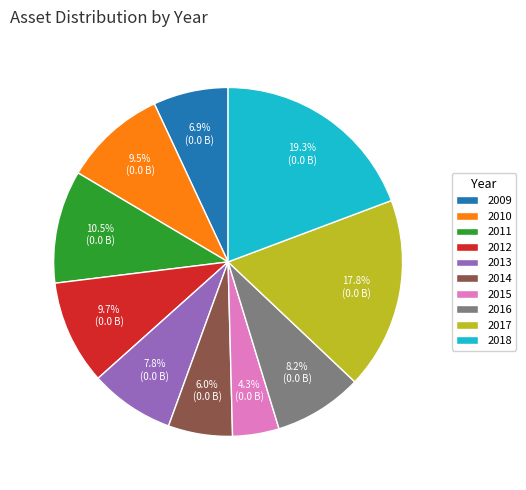

What is the smallest slice in the pie chart?

2015